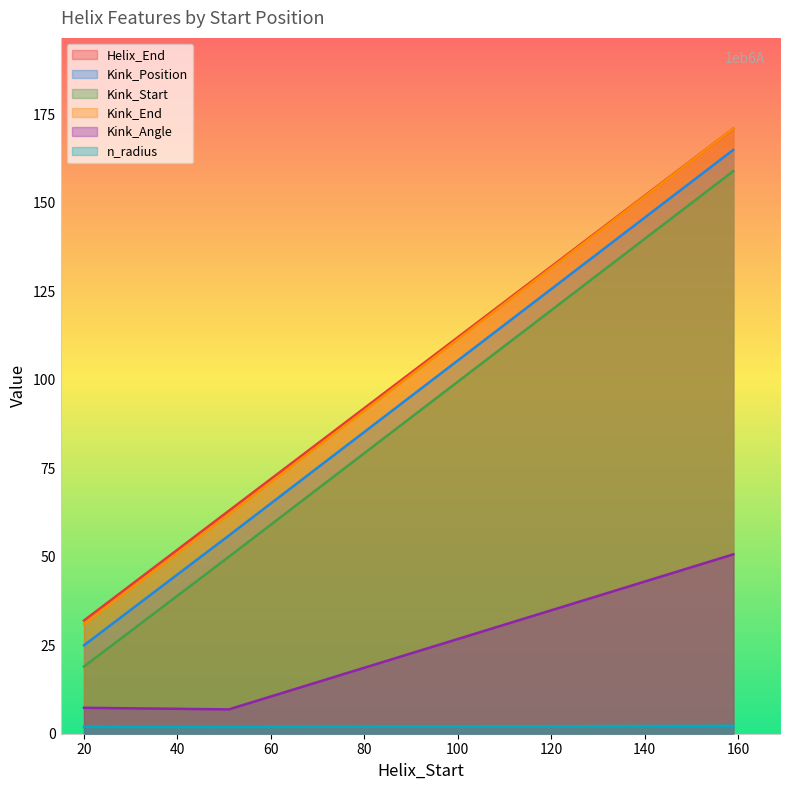

Read the Kink_Start value at 159.

159.0